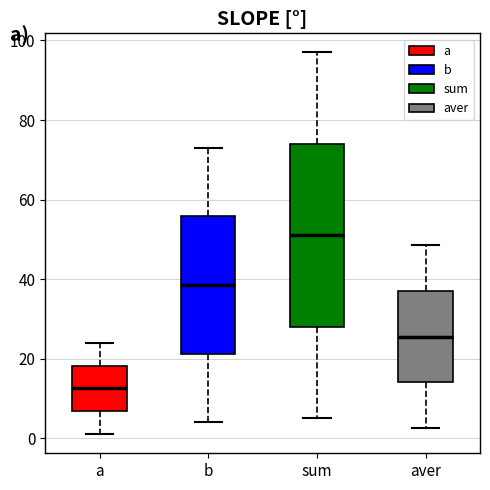

Where does the upper whisker of the box for a end on the y-axis? The values are not printed on the chart, so give them approximately, as read against the axis.

24